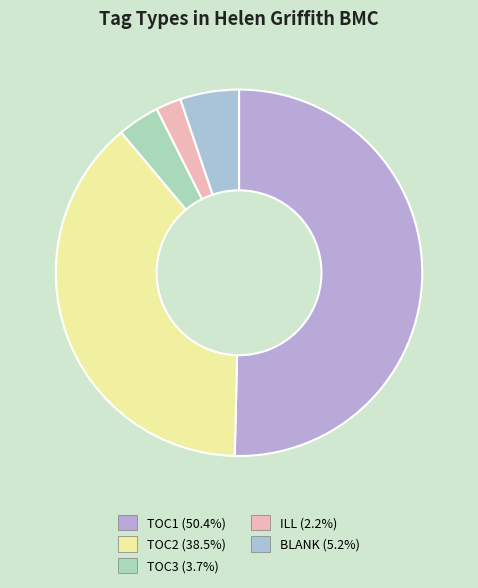

Combined, do ILL and BLANK account for over 50%?

No